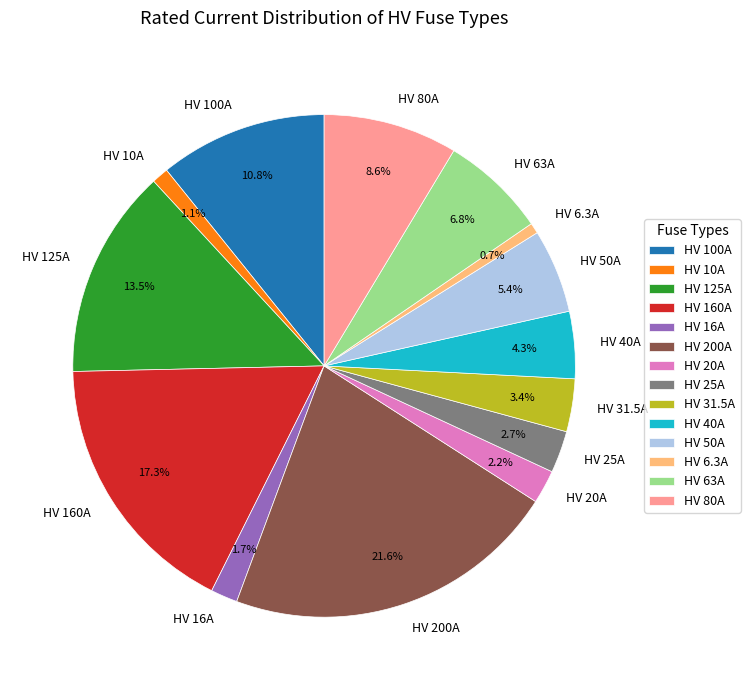

How many segments does this pie chart have?

14